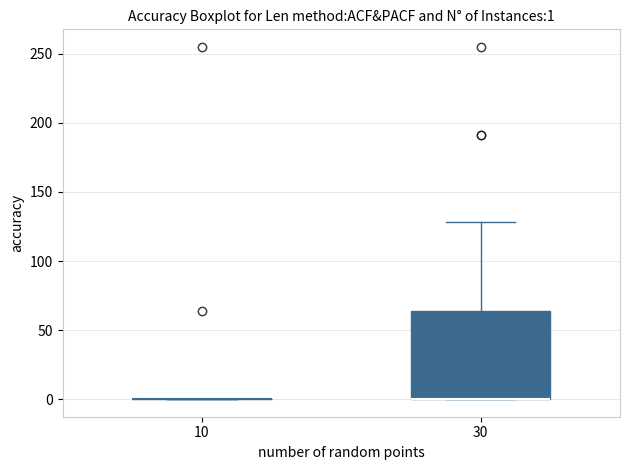

Which box is the tallest, from its lower edge to its upper edge?

30